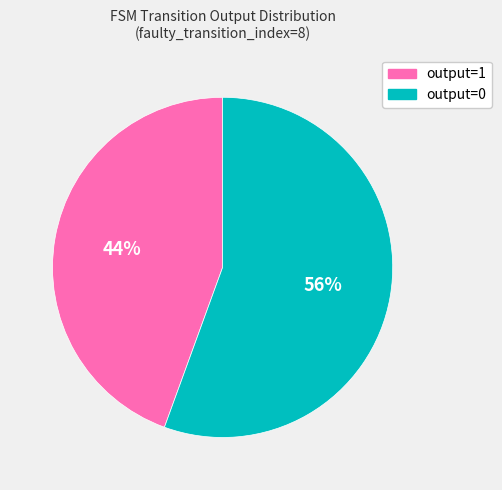

Between output=0 and output=1, which is larger?

output=0